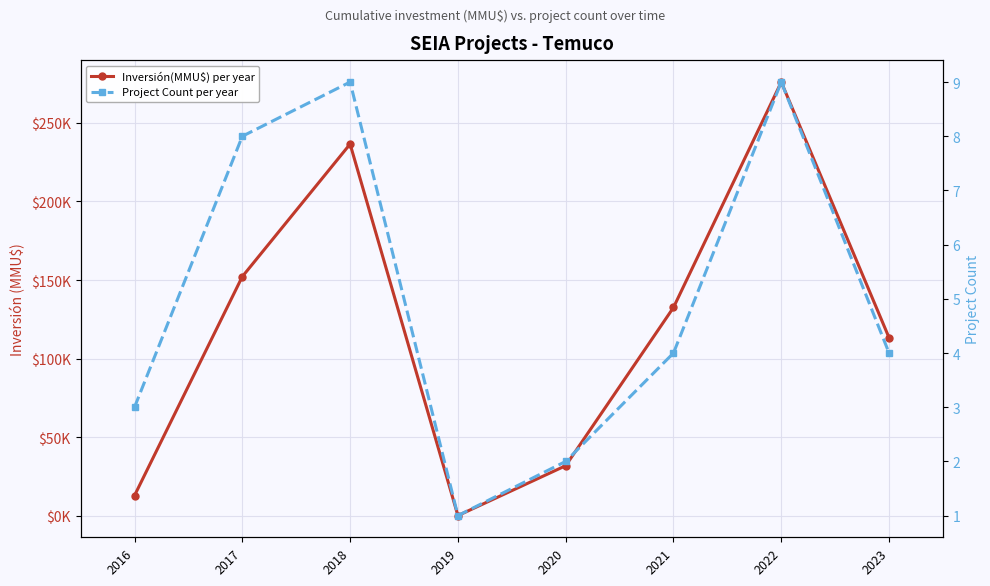

Reading right to left, extract all data points from this chart.

Inversión(MMU$) per year: 113240	276000	132507	31800	29	236535	152171	12807
Project Count per year: 4	9	4	2	1	9	8	3